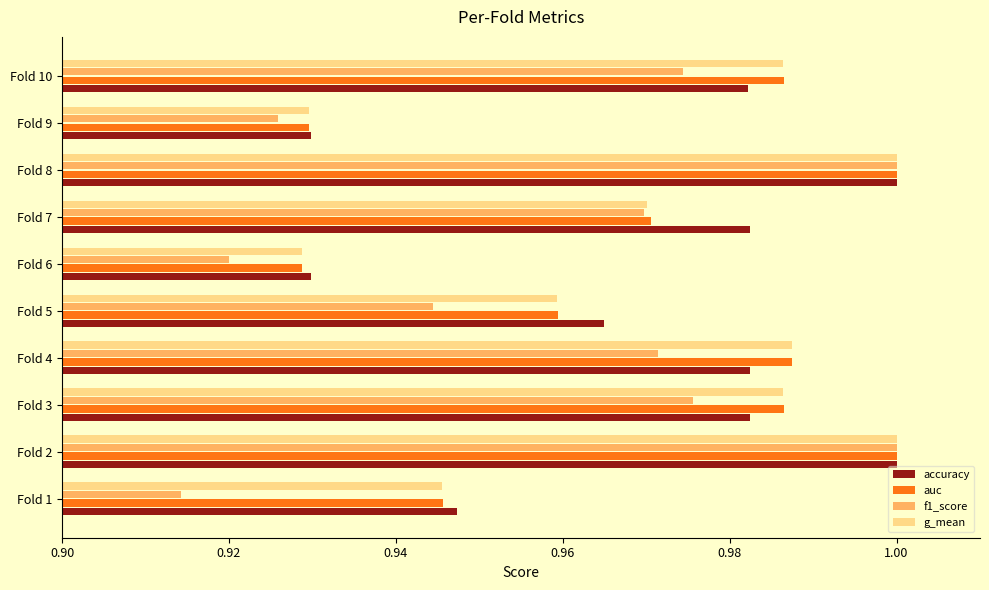

Between Fold 1 and Fold 5, which series saw the biggest shift?

f1_score